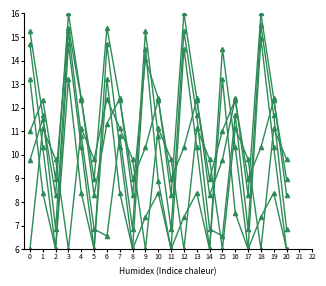

What is the difference between the highest and lowest values at 7?

4.0